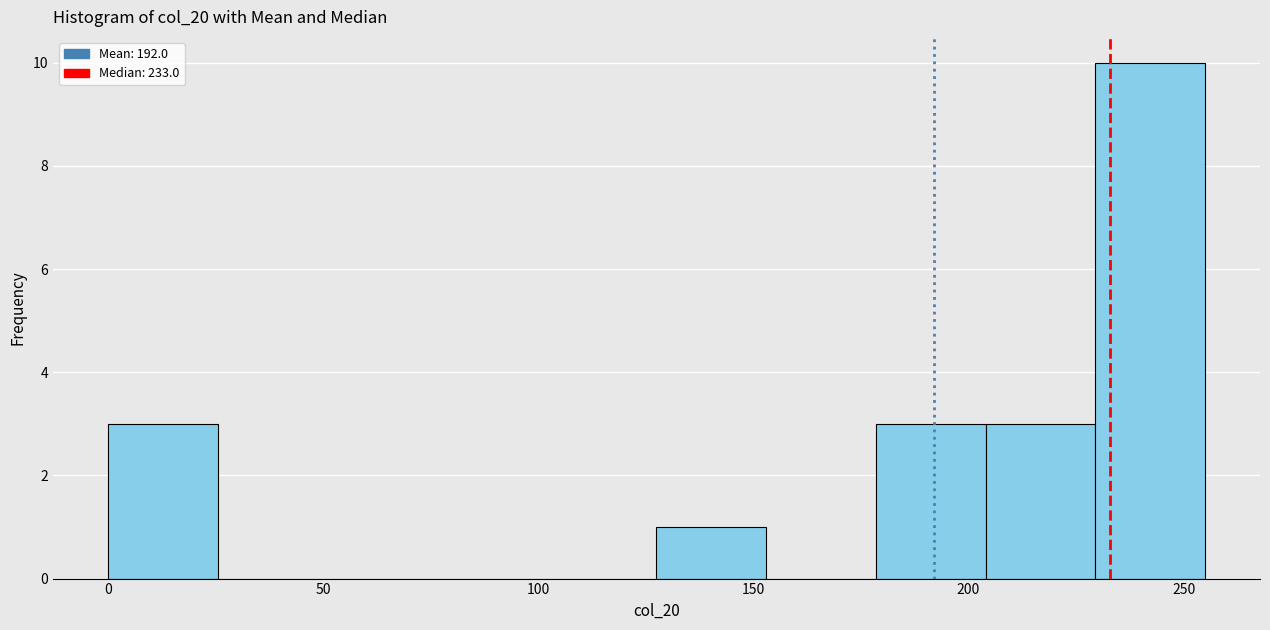

Reading left to right, transcribe this chart: for each bar, give the range it covers on the x-axis and its height. Neither the bar edges nor the heights are printed on the chart, so give them approximately, as read against the axes.

0.0 to 25.5: 3
25.5 to 51.0: 0
51.0 to 76.5: 0
76.5 to 102.0: 0
102.0 to 127.5: 0
127.5 to 153.0: 1
153.0 to 178.5: 0
178.5 to 204.0: 3
204.0 to 229.5: 3
229.5 to 255.0: 10